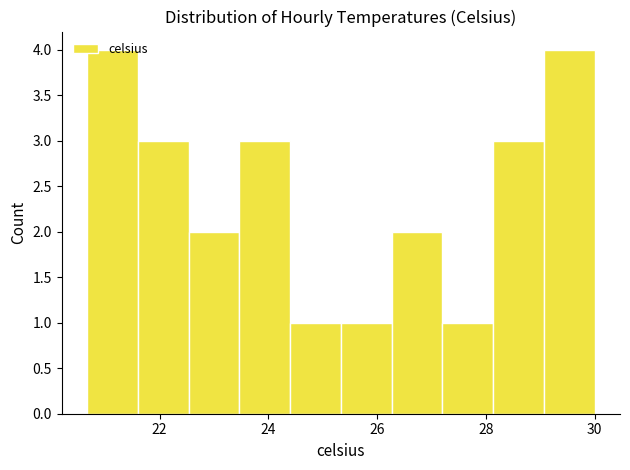

How tall is the bar that spans 29.0 to 30.0 on the x-axis? Neither the bar edges nor the heights are printed on the chart, so give them approximately, as read against the axes.

4